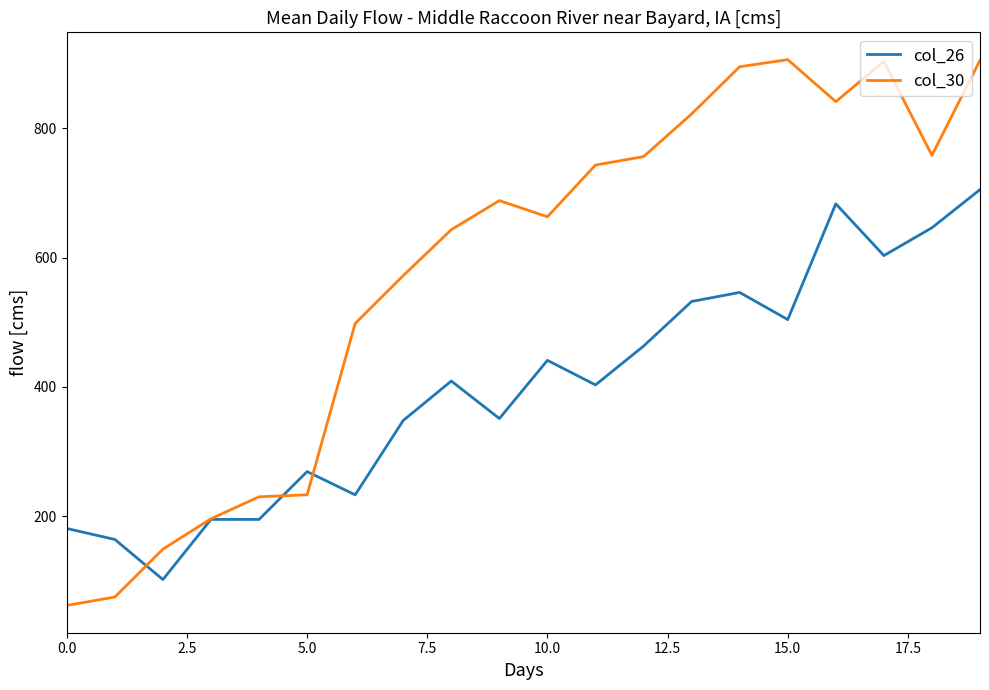

What is the highest value of the col_30 series?

906